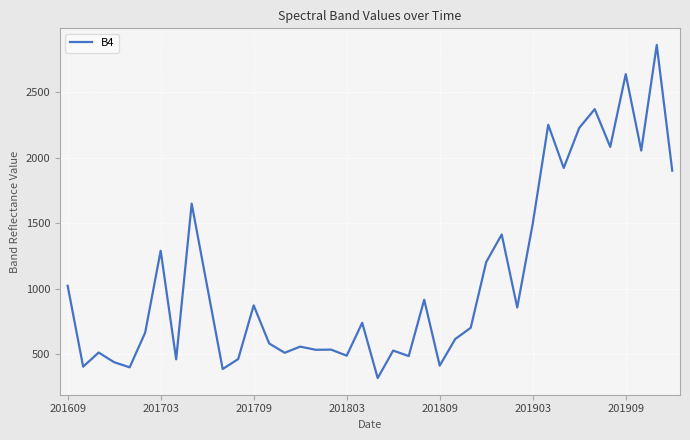

What is the smallest value displayed?

318